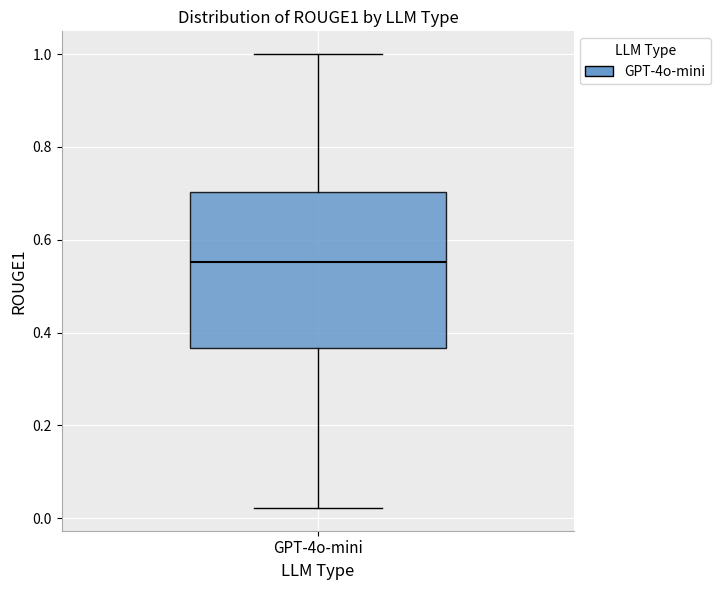

Read this box plot against the y-axis: the position of the median line, the range covered by the box, and the ends of both whiskers. The values are not printed on the chart, so give them approximately, as read against the axis.

median 0.56, box 0.36 to 0.70, whiskers 0.02 to 1.00